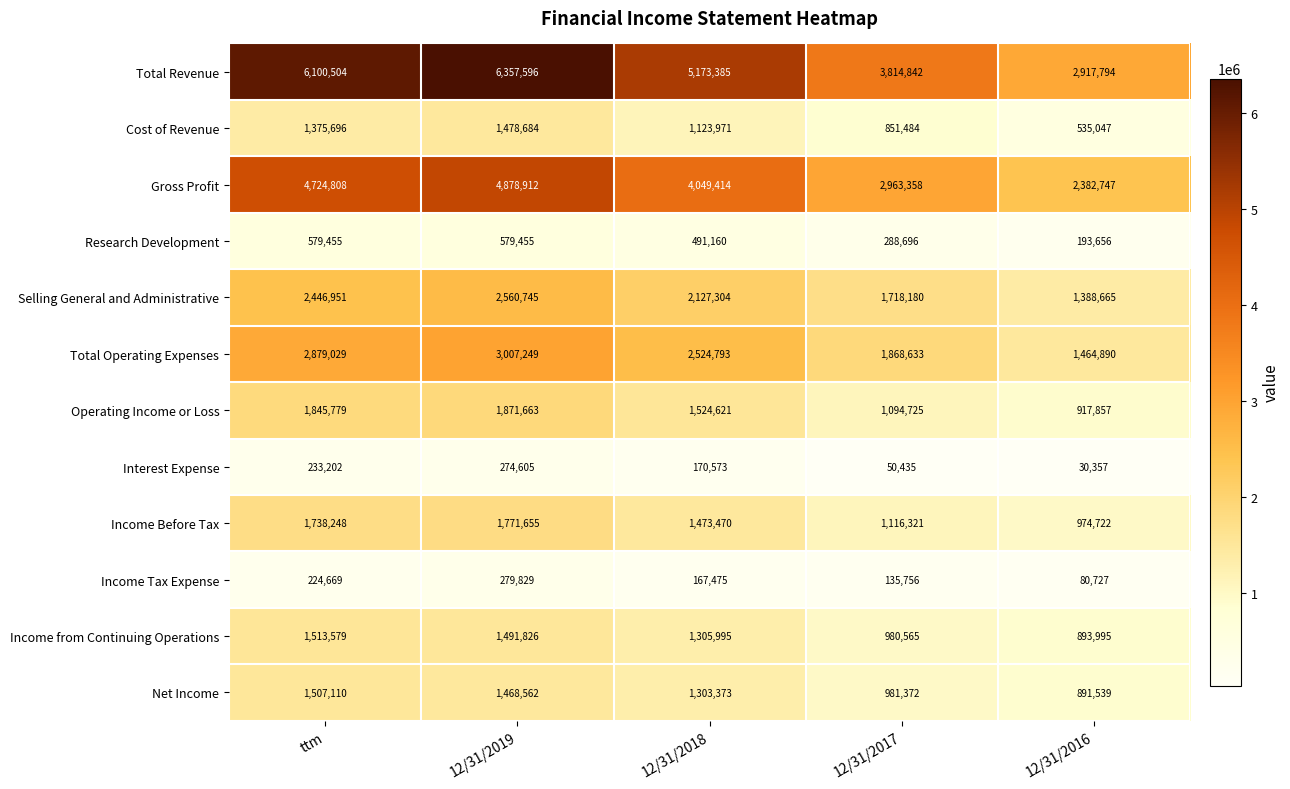

Which label corresponds to the largest value in the chart?

12/31/2019